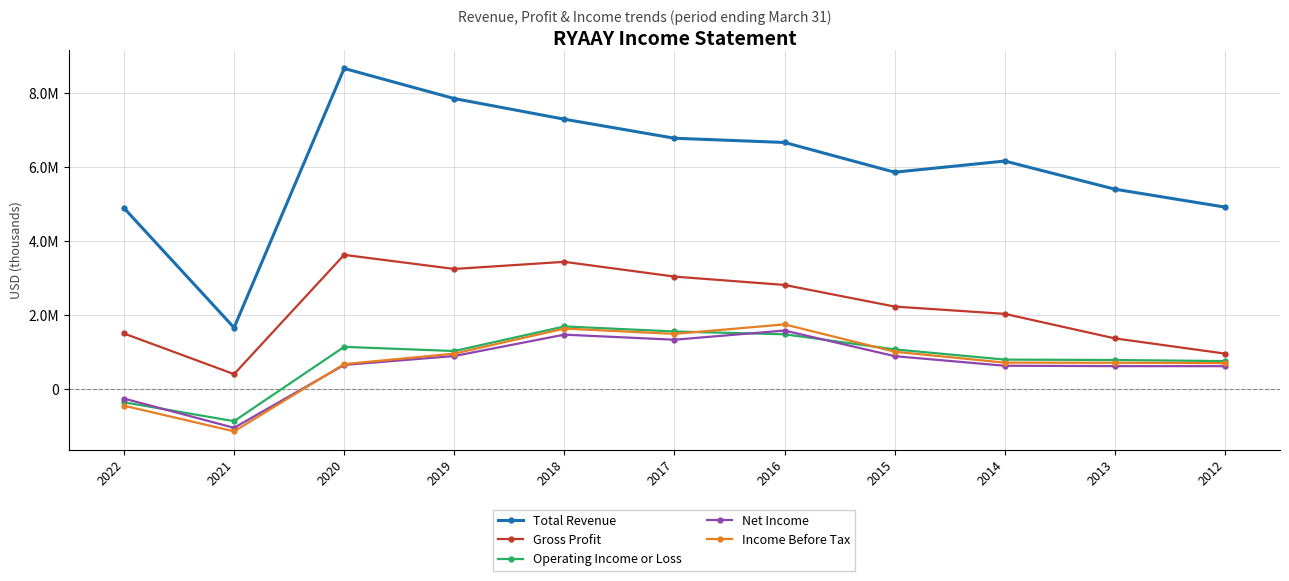

Which series has the largest total across all categories?

Total Revenue